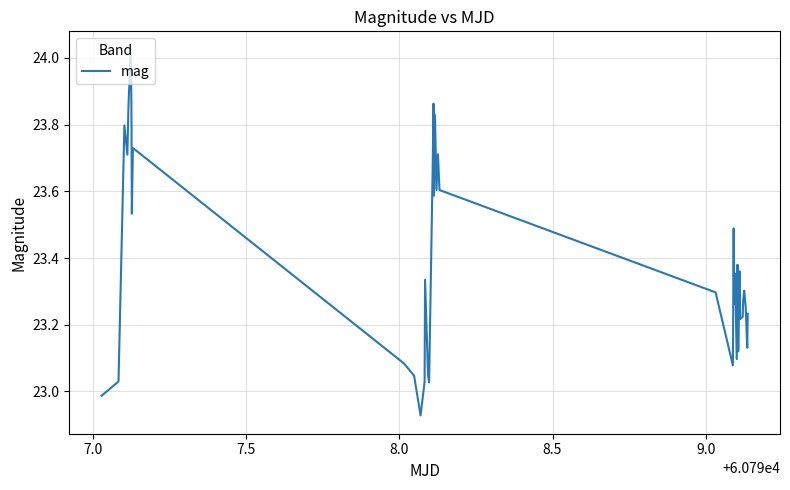

What is the difference between the maximum and minimum values?

1.1